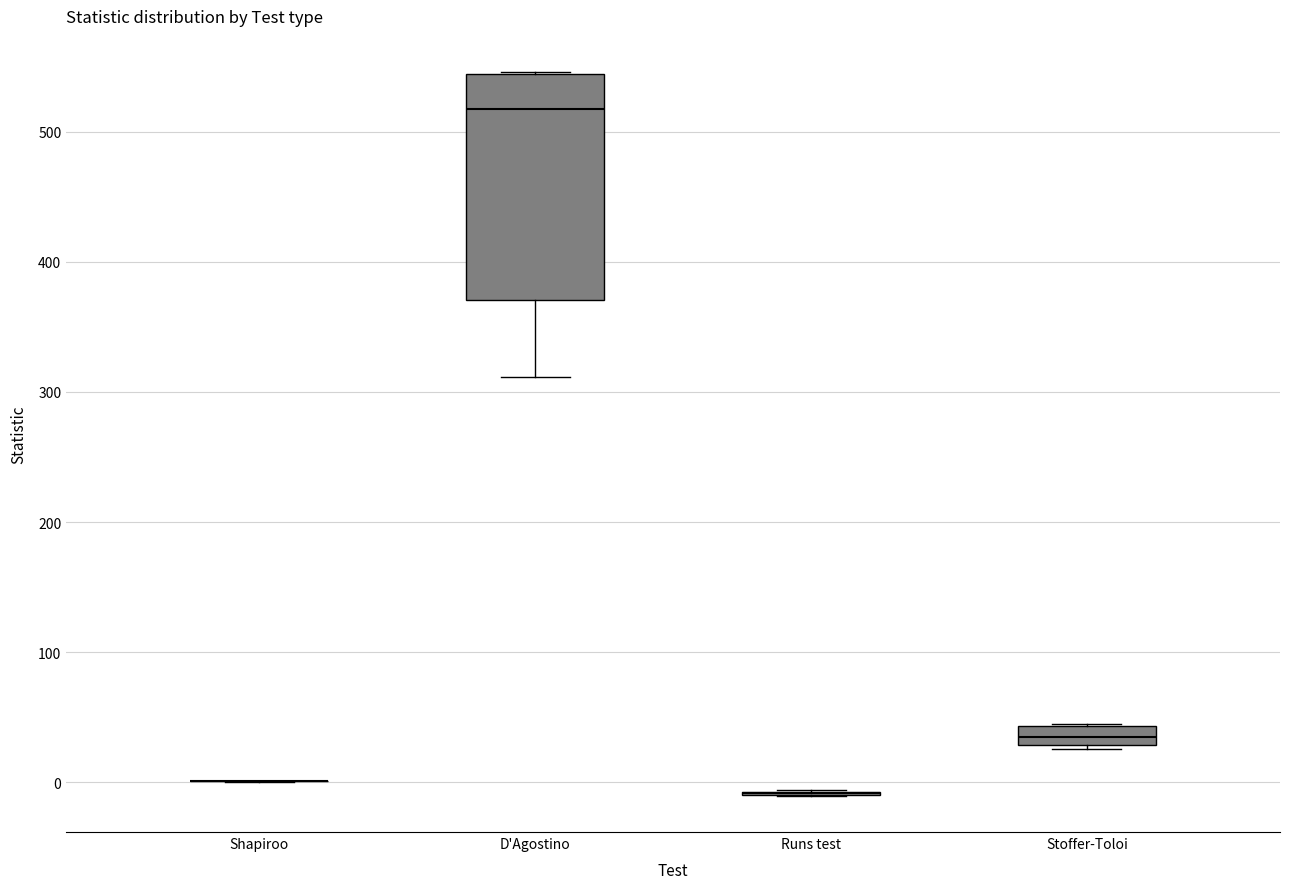

Comparing the boxes themselves (not the whiskers), which one is the tallest?

D'Agostino